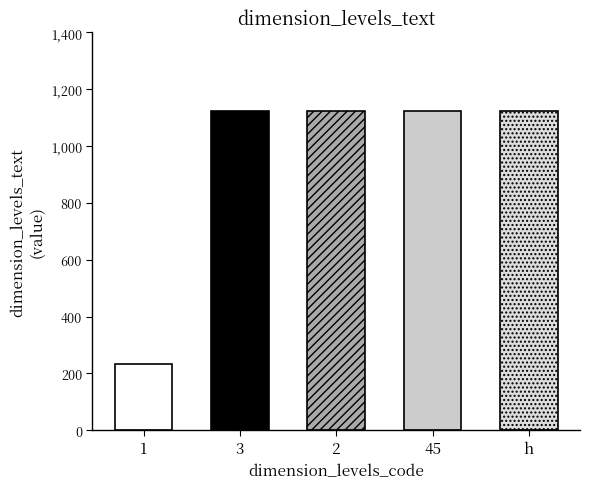

What is the label of the 4th bar from the left?

45